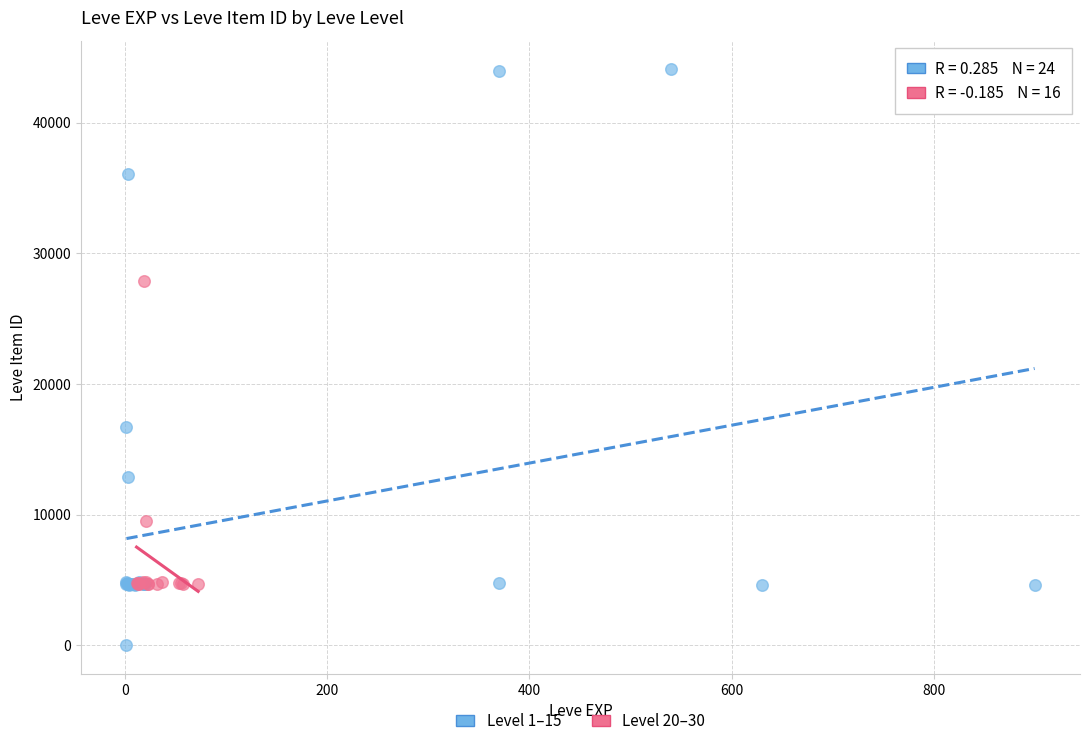

Which series reaches the minimum Y coordinate?

Level 1–15